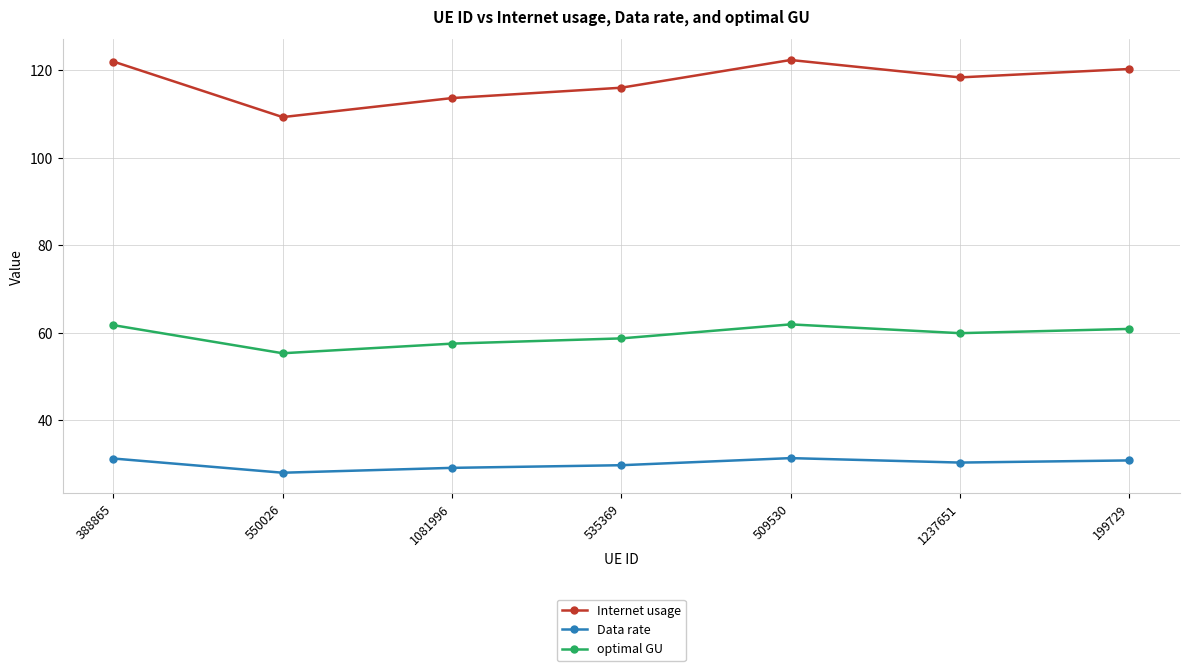

Is it true that optimal GU equals 89.0 at 1237651?

False